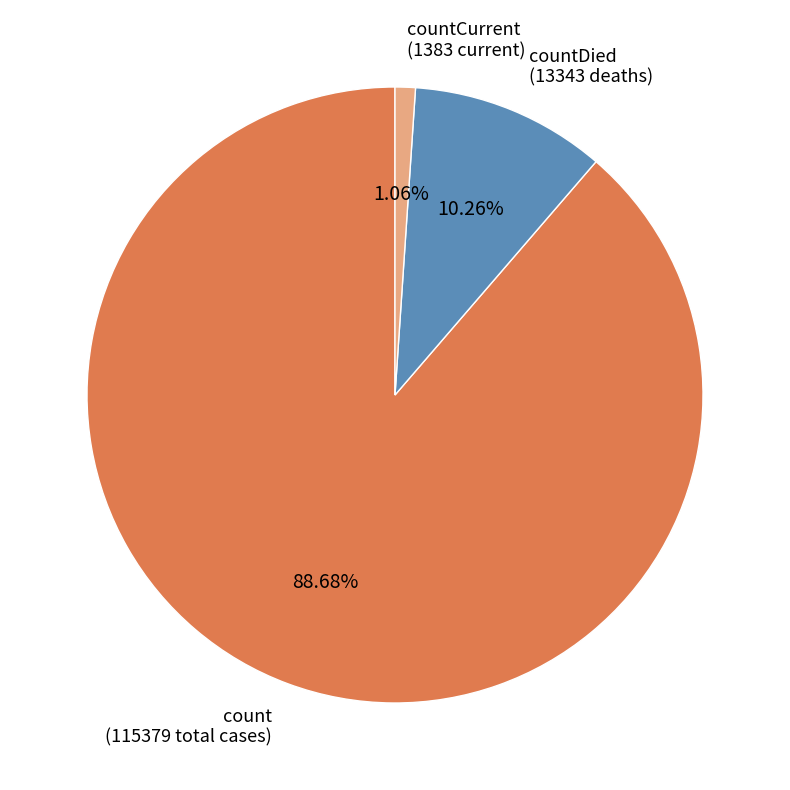

Is there any slice that represents more than half of the pie?

Yes